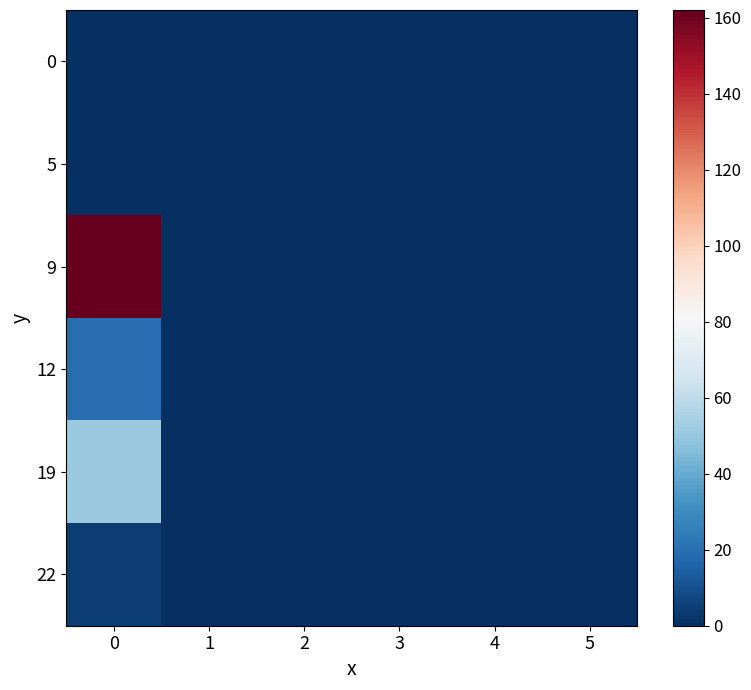

How many categories are shown in the chart?

6